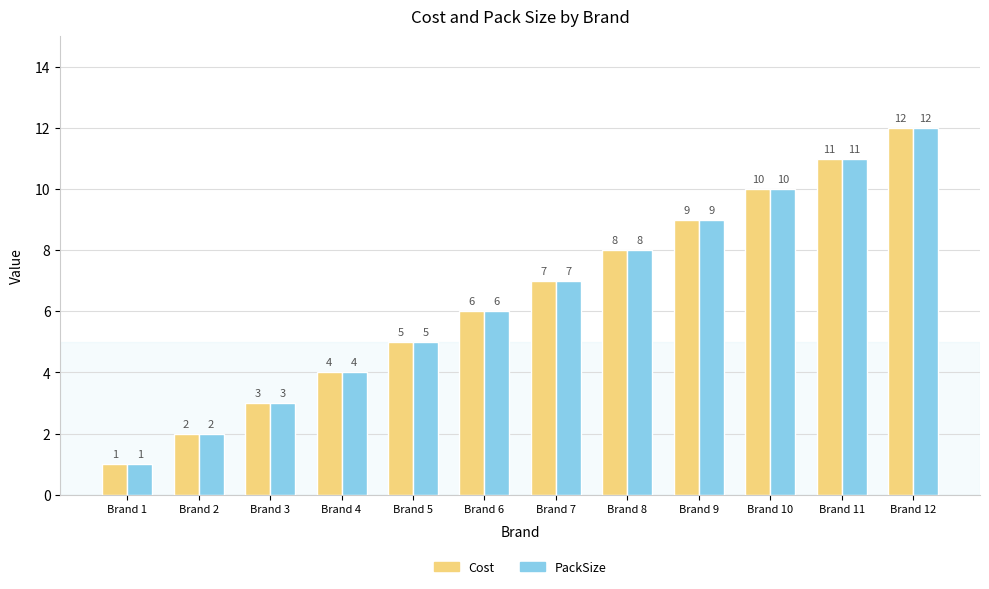

How many values in the Cost series are below 7?

6